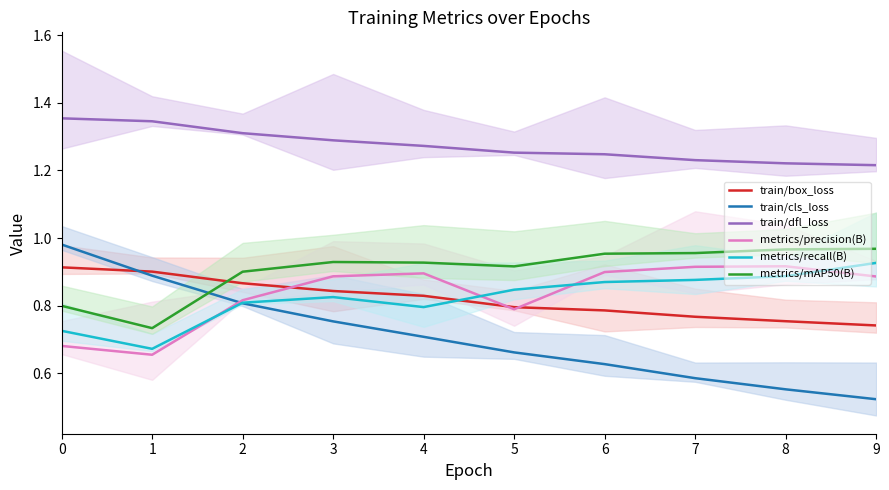

Which category has the lowest value across all series?

9